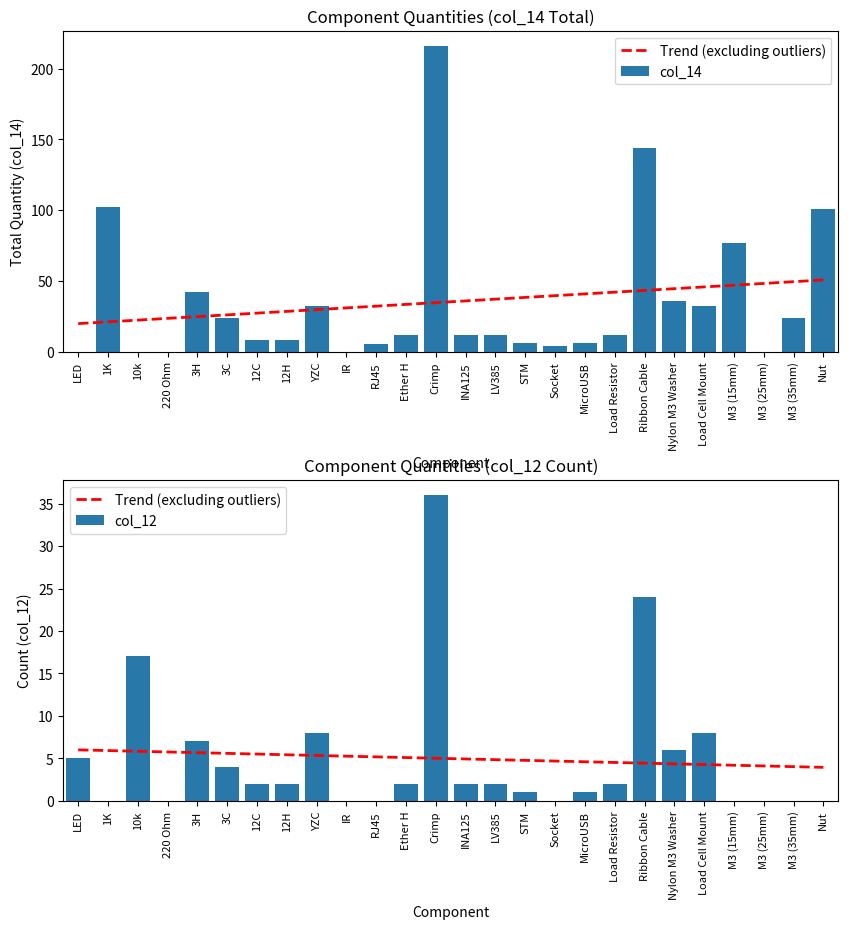

What is the spread (max minus min) of values at M3 (35mm)?

24.0